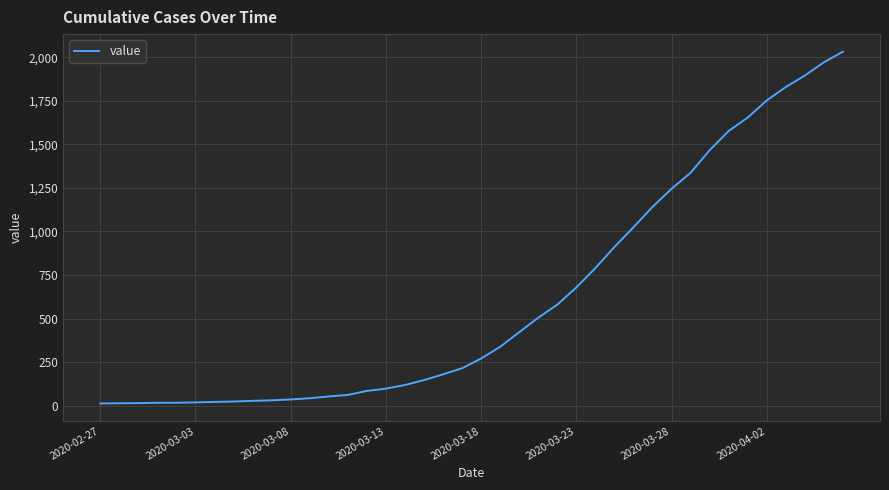

What is the greatest value displayed?

2032